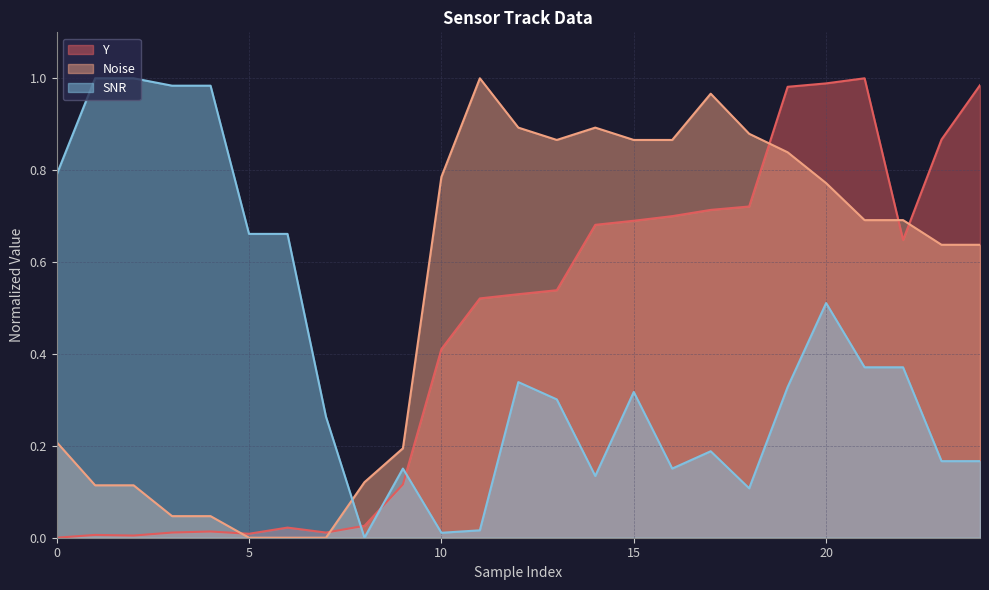

Which series ends up on top after the final intersection of Y and Noise?

Y